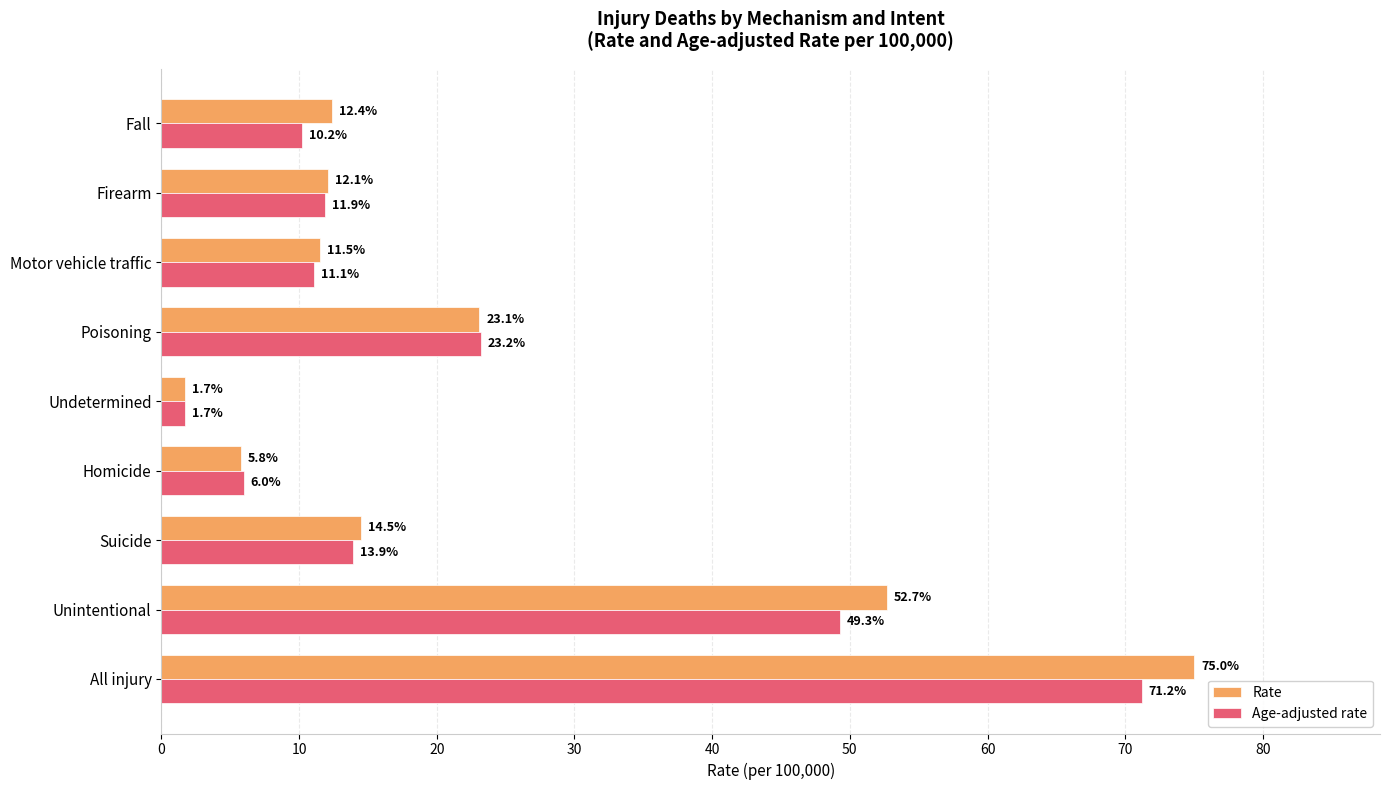

Is the value of Rate at Undetermined greater than the value of Age-adjusted rate at Poisoning?

No